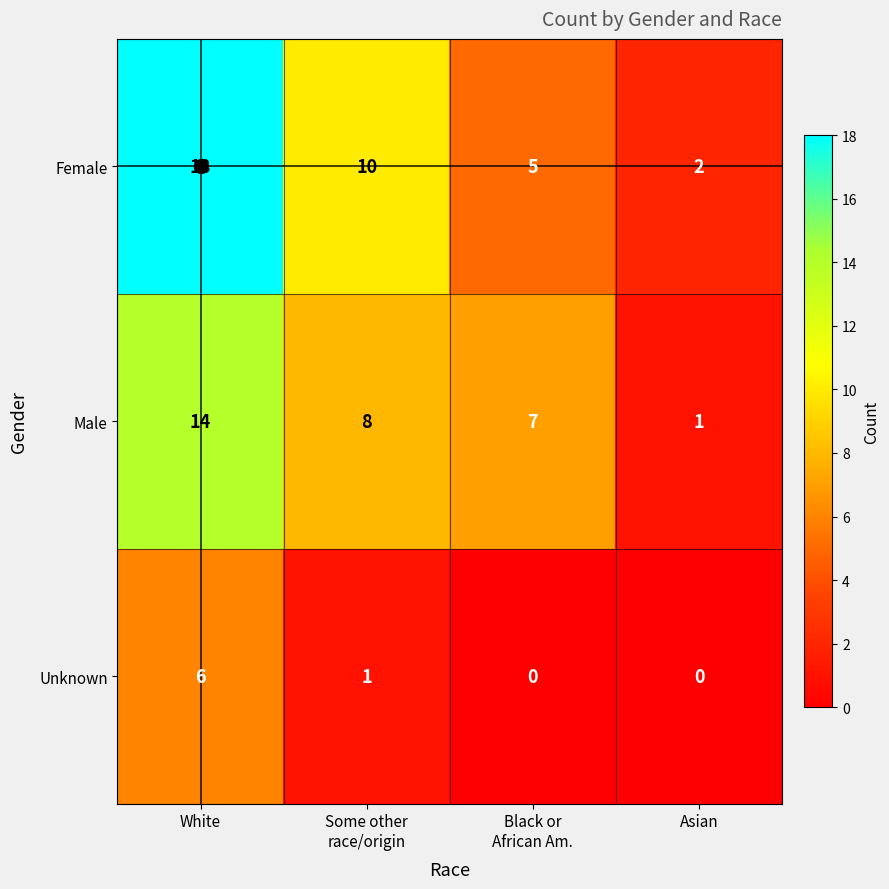

The value of Female at White is 8. True or false?

False